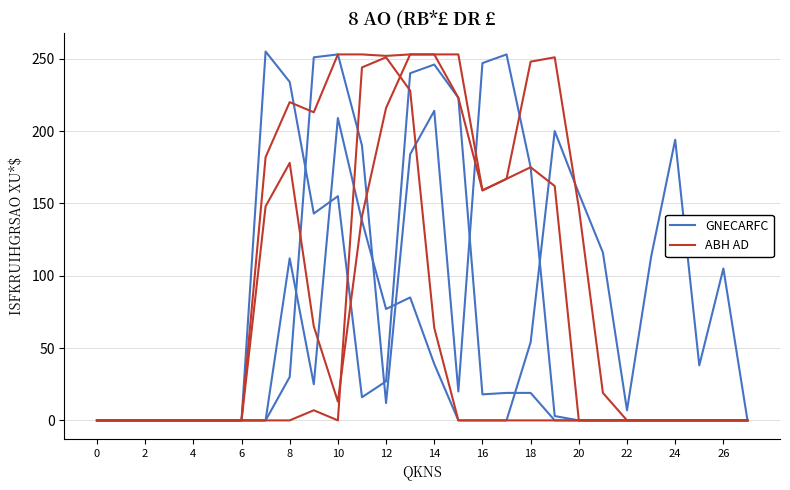

What are all the series names shown in the legend?

GNECARFC, ABH AD